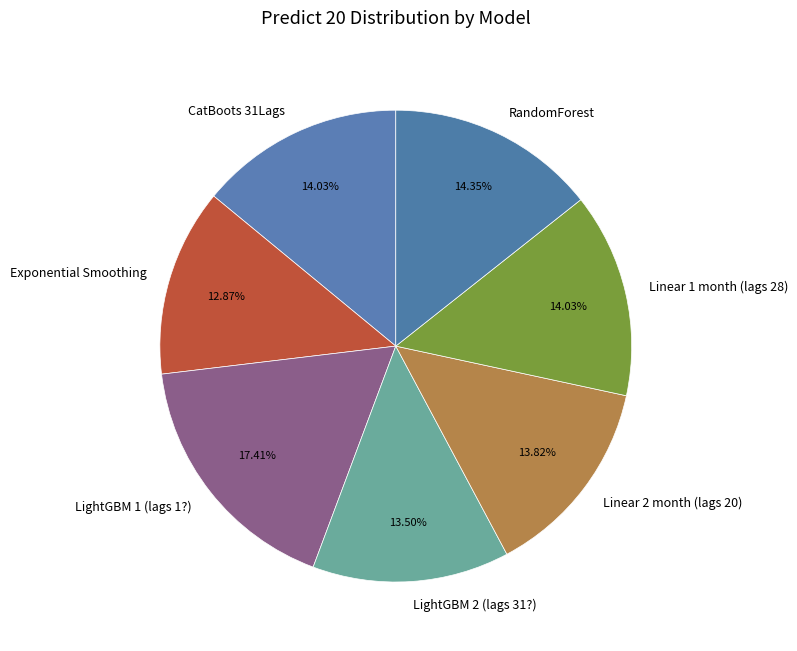

To the nearest percent, what percentage of the pie is Linear 1 month (lags 28)?

14%